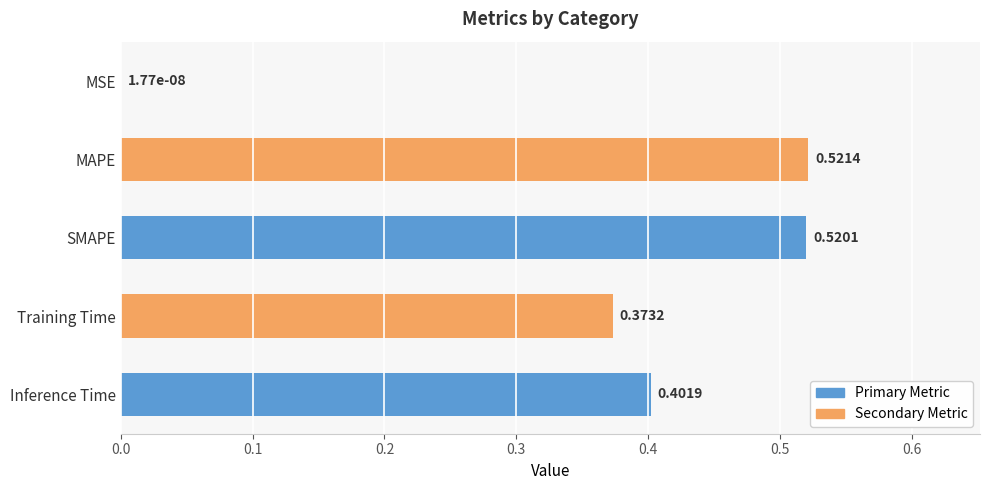

At which label is the value closest to 0?

MSE